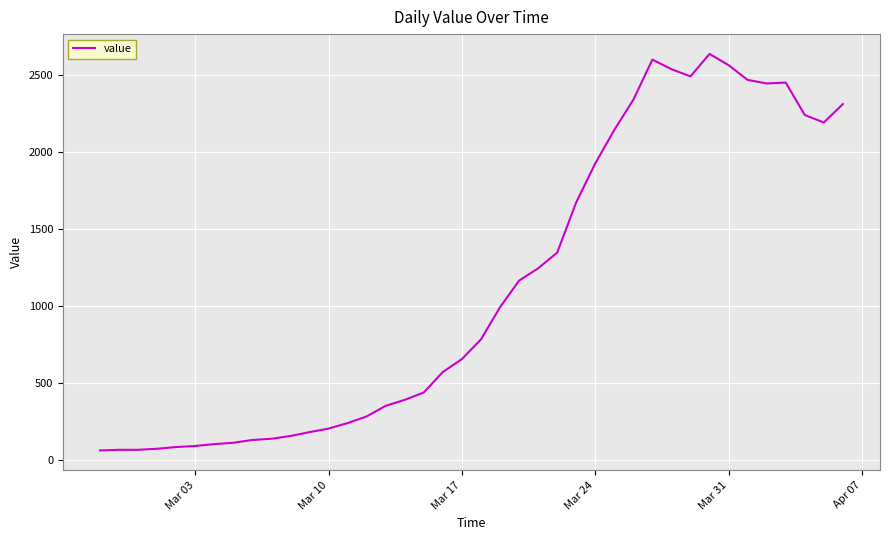

What is the difference between the maximum and minimum values?

2578